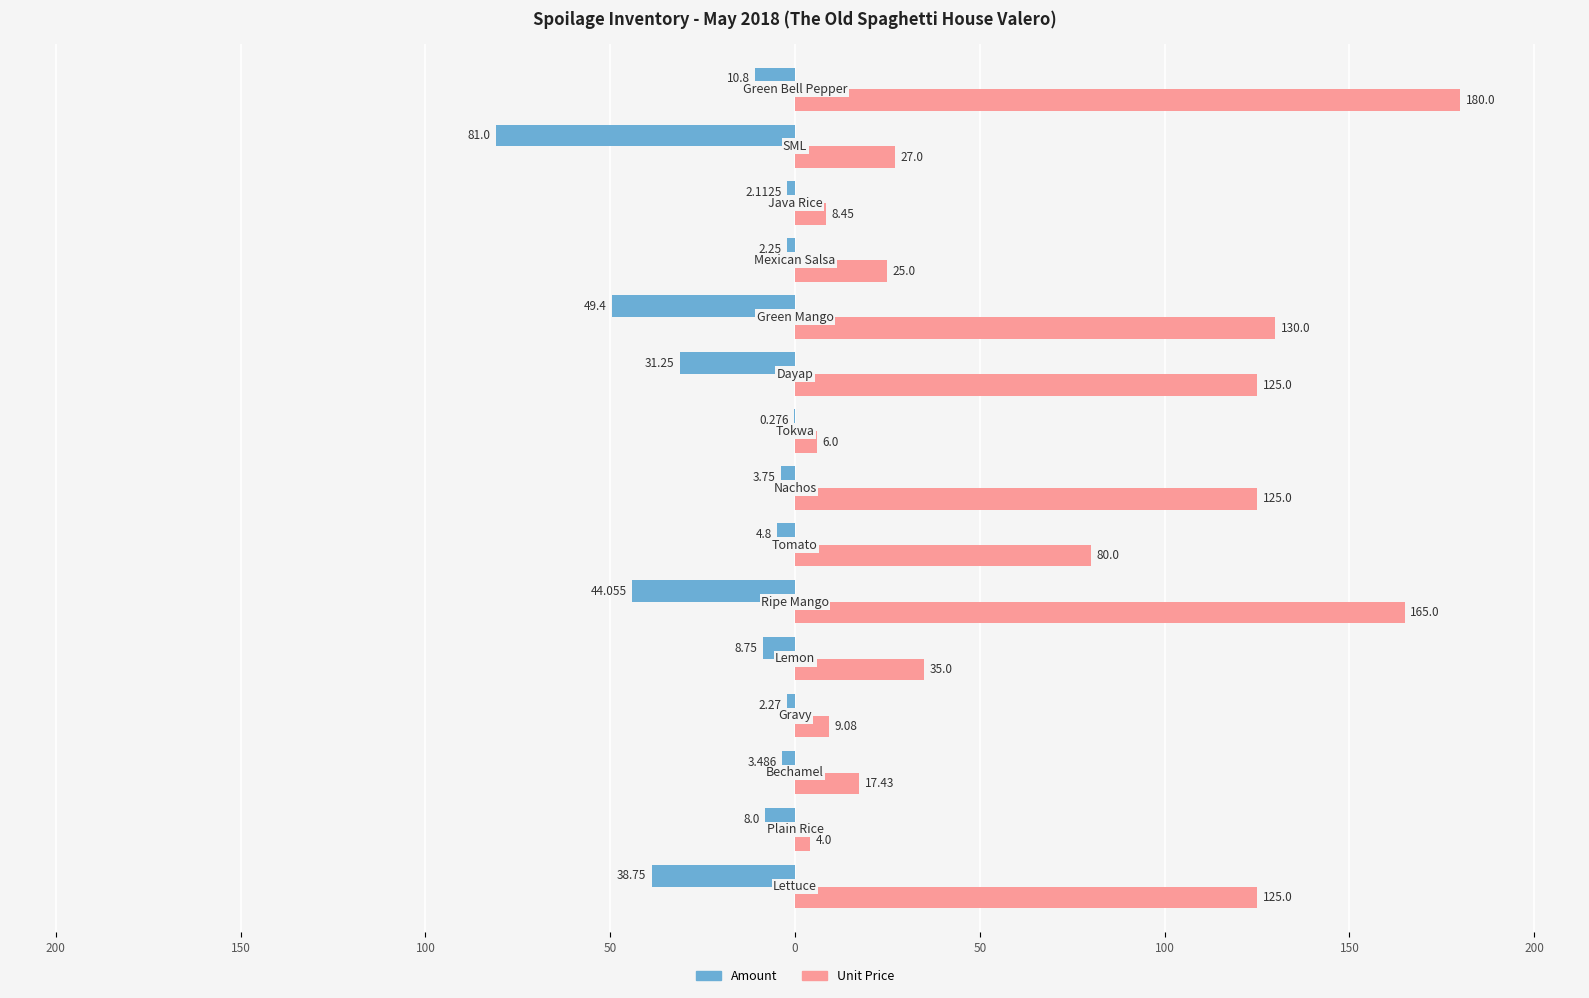

What are all the series names shown in the legend?

Amount, Unit Price